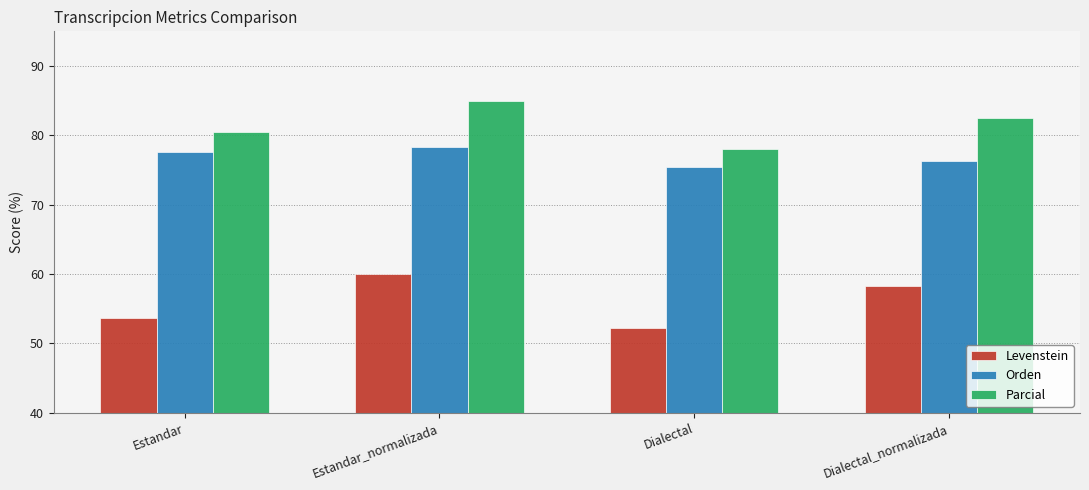

Which label corresponds to the smallest value in the chart?

Dialectal